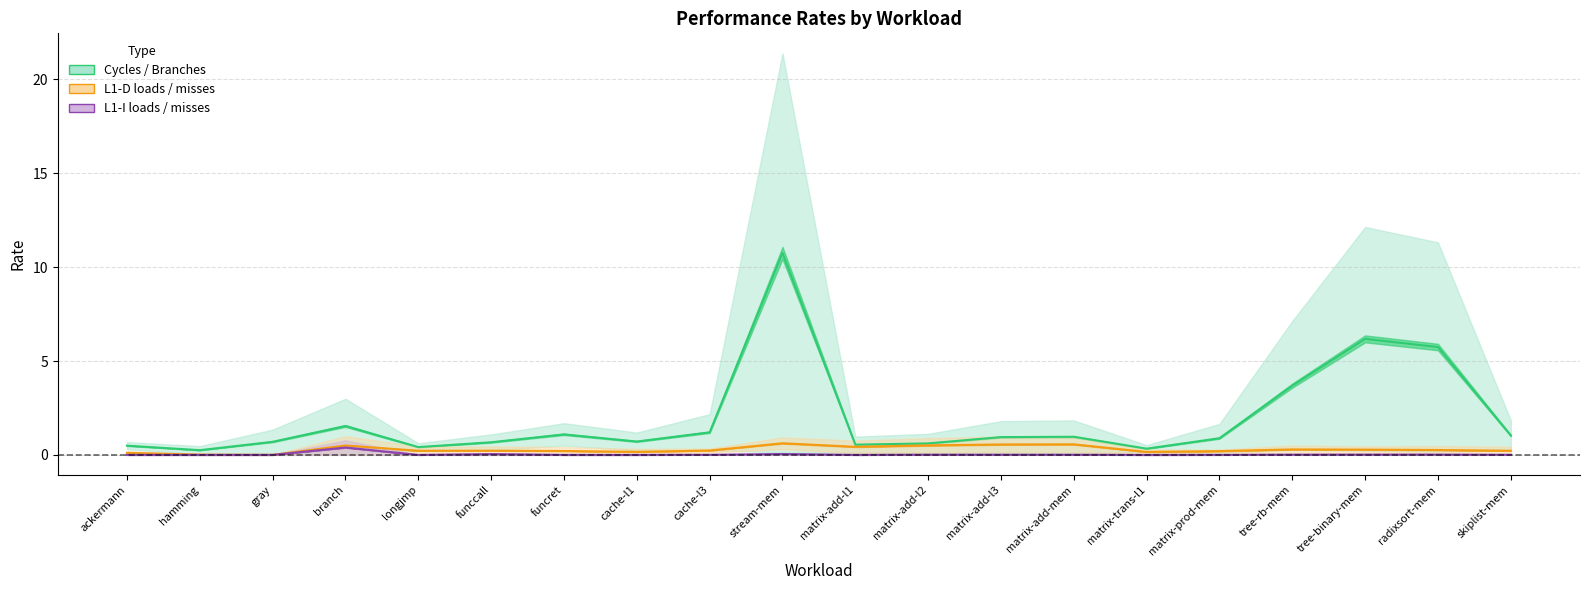

How many lines are shown in the chart?

3